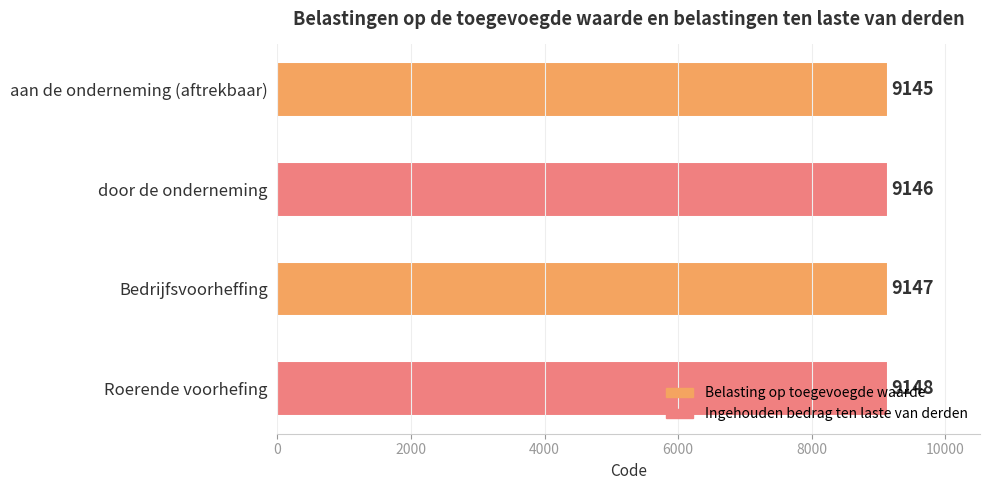

How many distinct data groups are displayed?

1